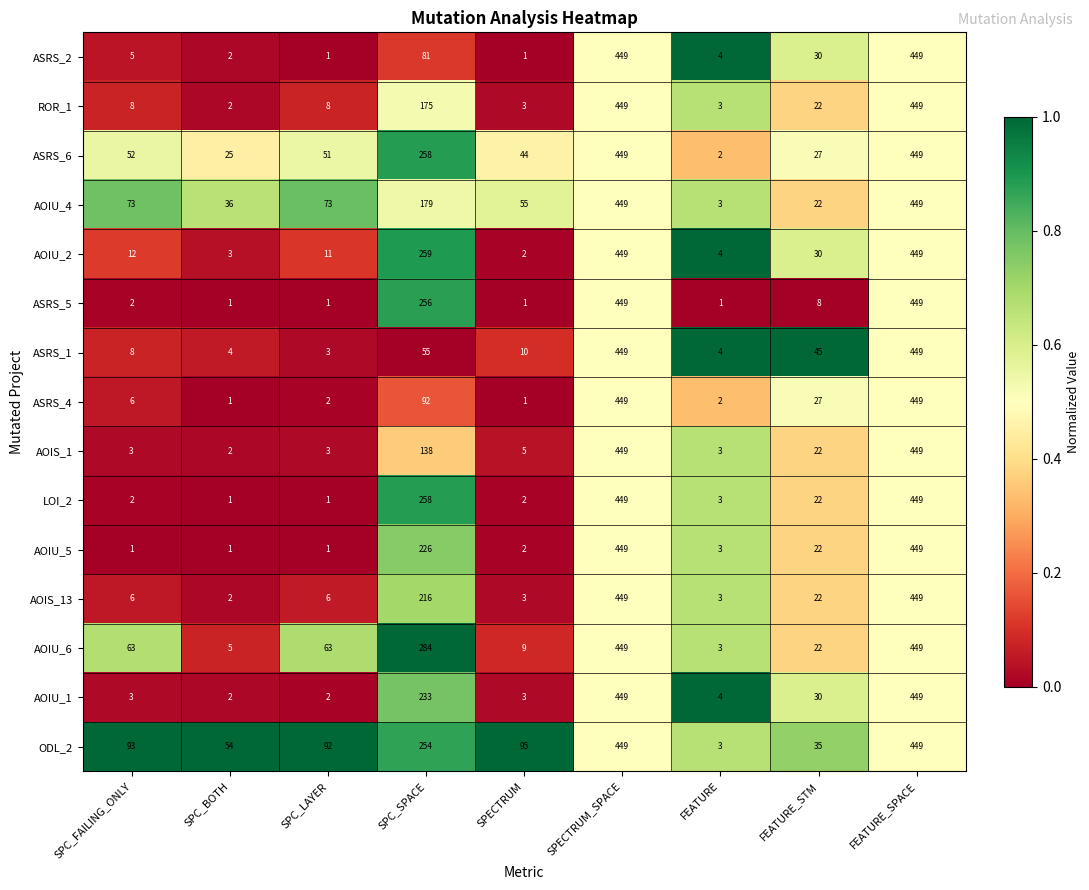

Is the value of AOIU_5 at SPECTRUM greater than the value of ASRS_2 at FEATURE_SPACE?

No